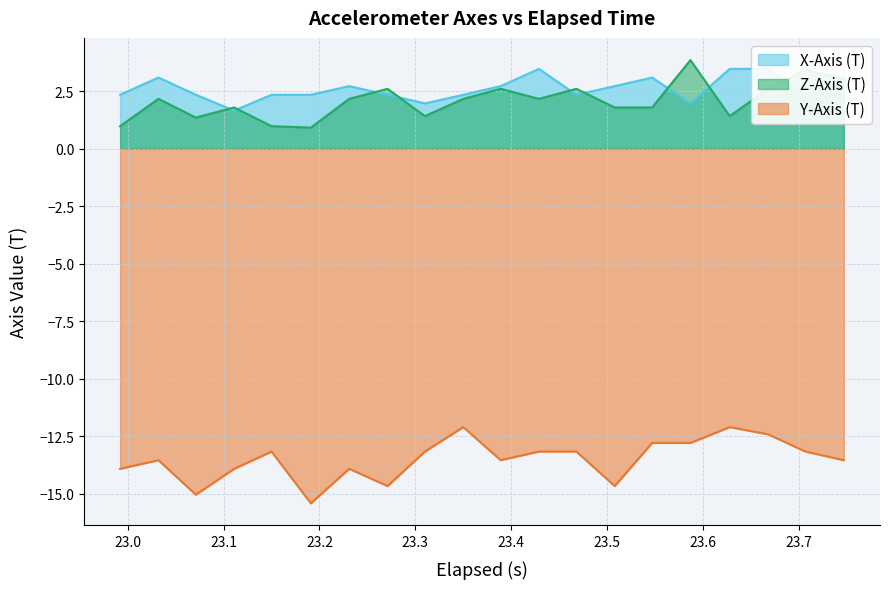

What is the maximum value for Y-Axis (T)?

-12.1